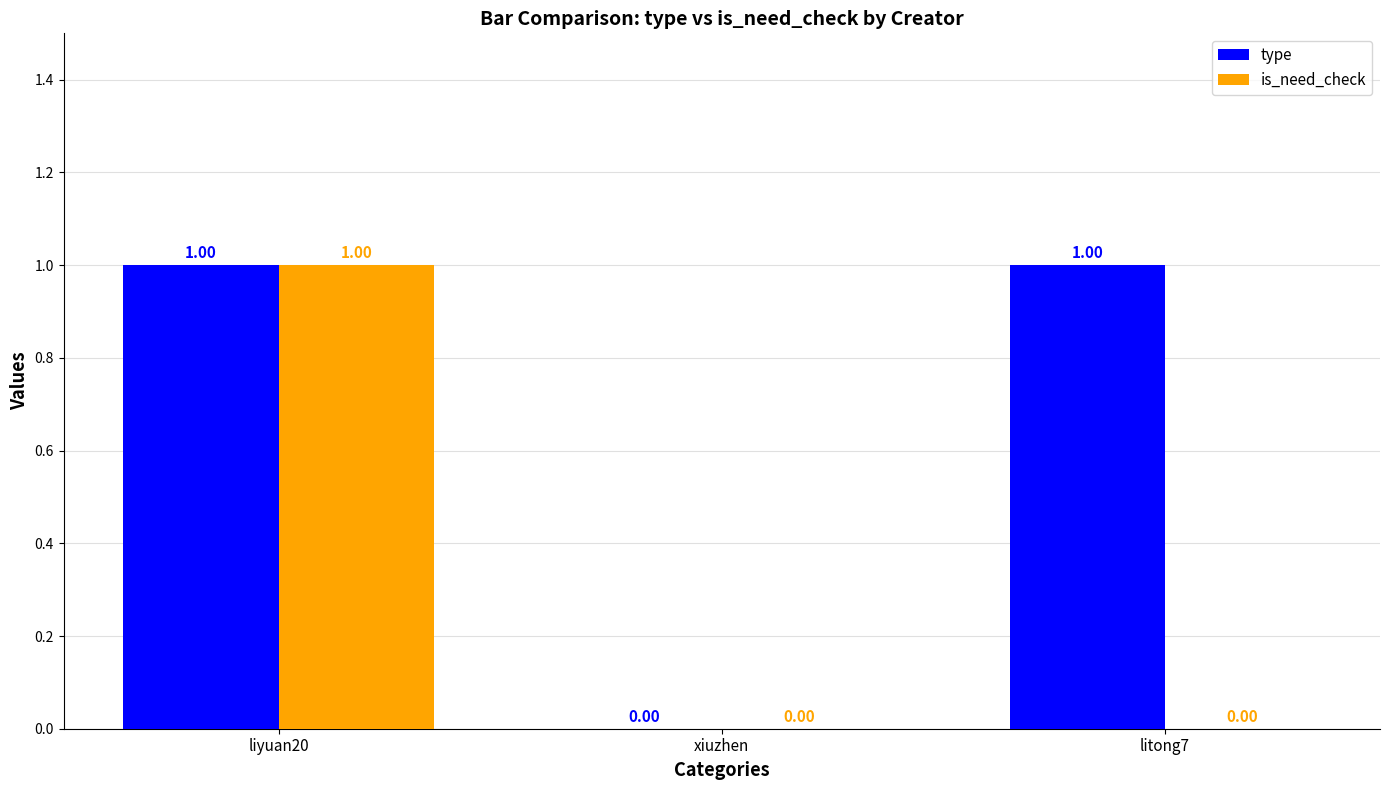

At which category is the sum across all series the highest?

liyuan20